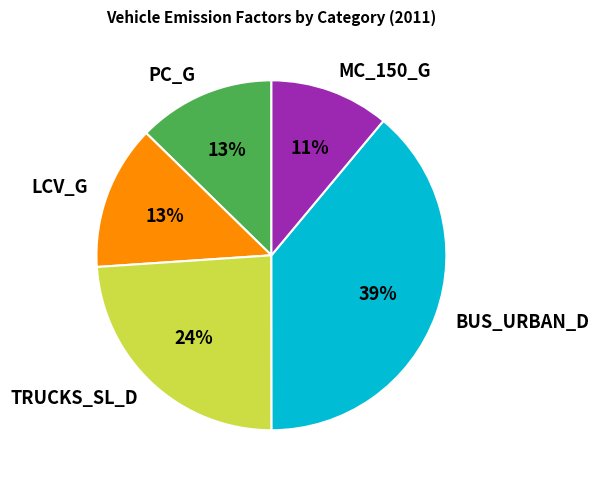

To the nearest percent, what is the combined percentage of LCV_G and MC_150_G?

24%